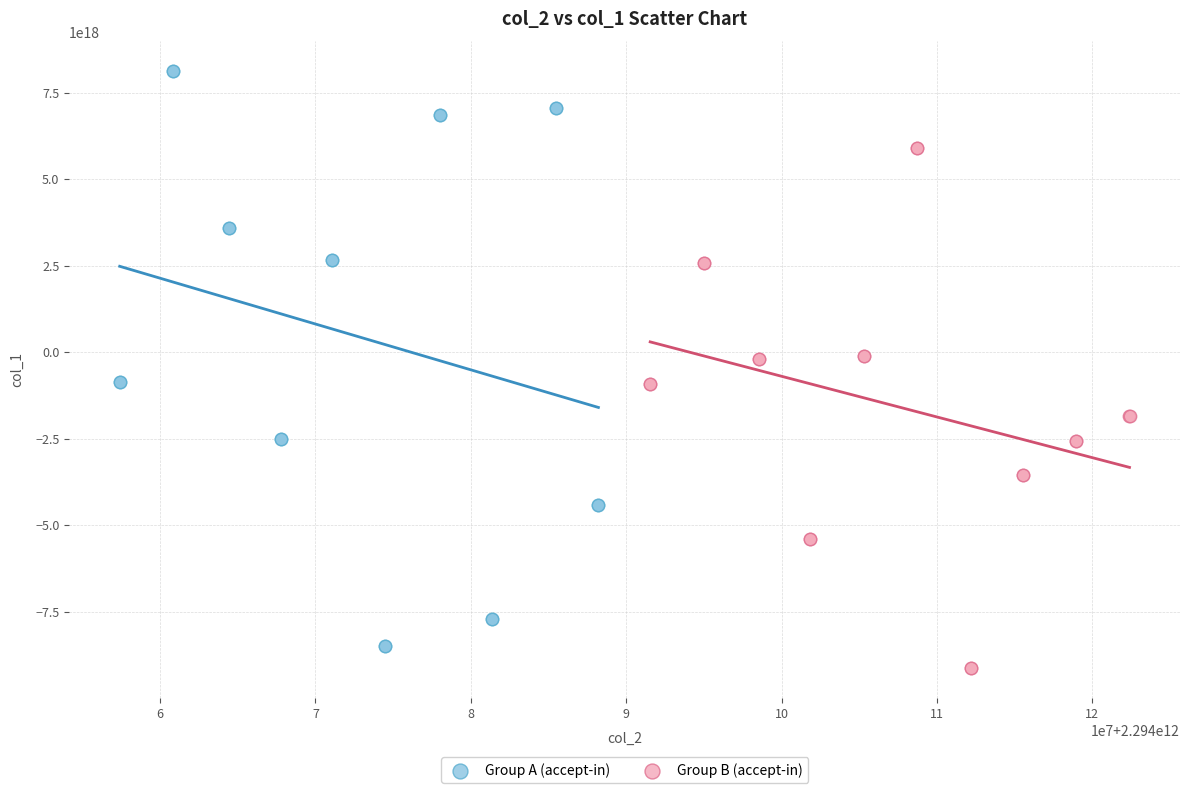

Which series contains the lowest Y value?

Group B (accept-in)